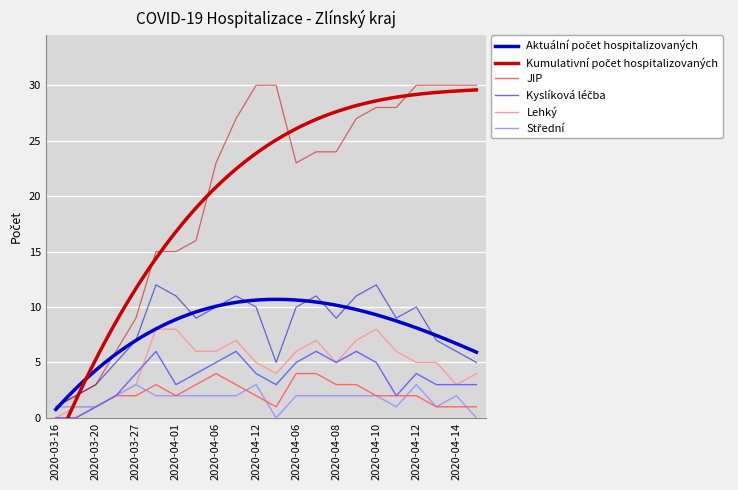

At which label is JIP closest to 2?

2020-03-24